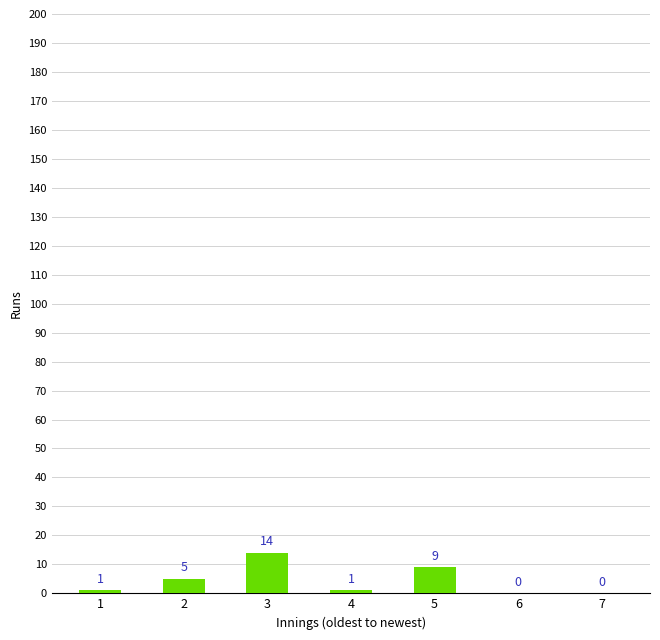

Reading right to left, extract all data points from this chart.

0	0	9	1	14	5	1